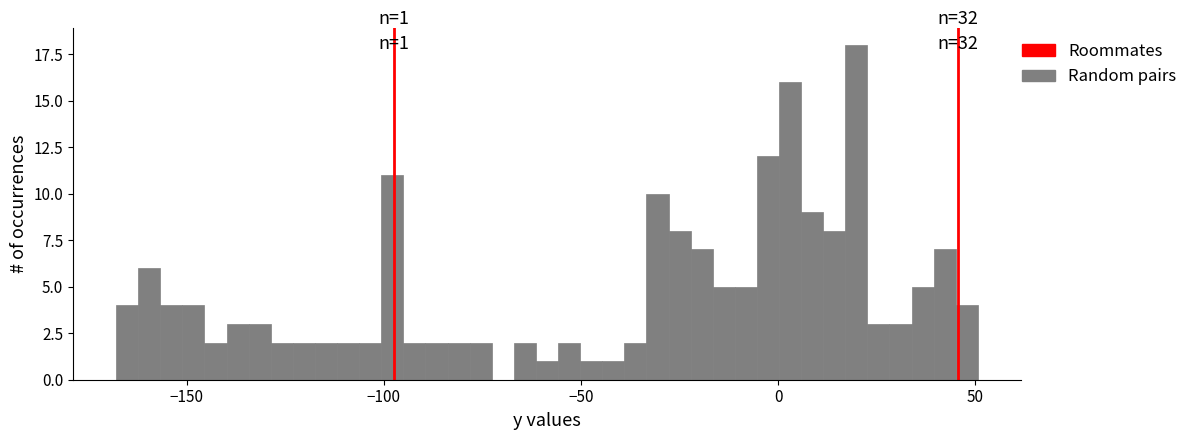

Read against the x-axis, roughly where is the centre of the tallest bar?

20